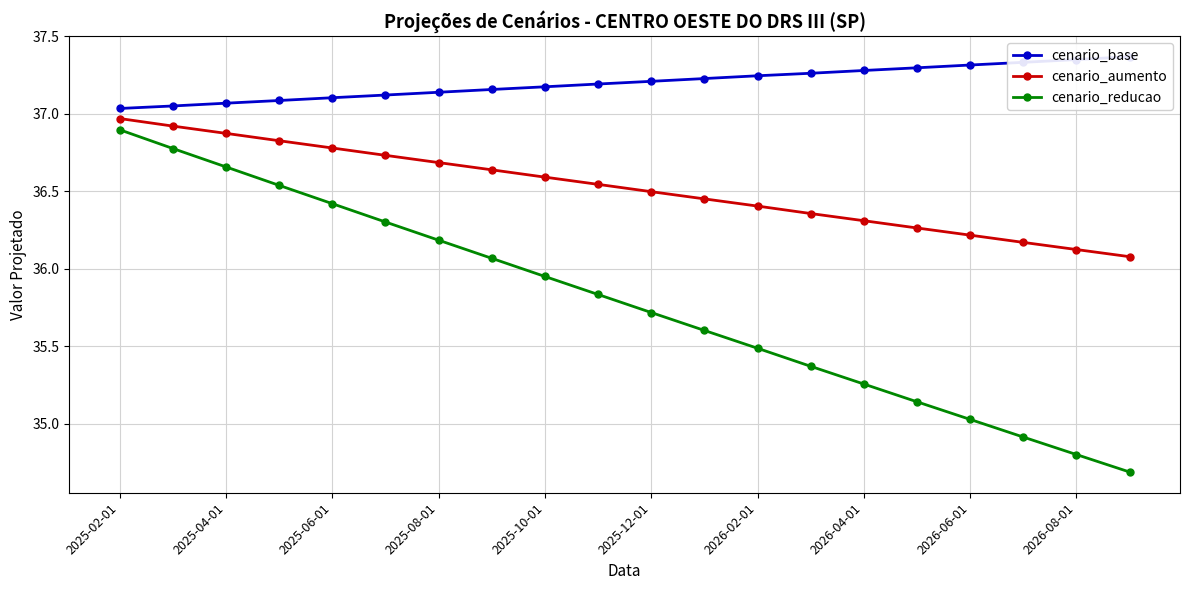

How many lines are shown in the chart?

3